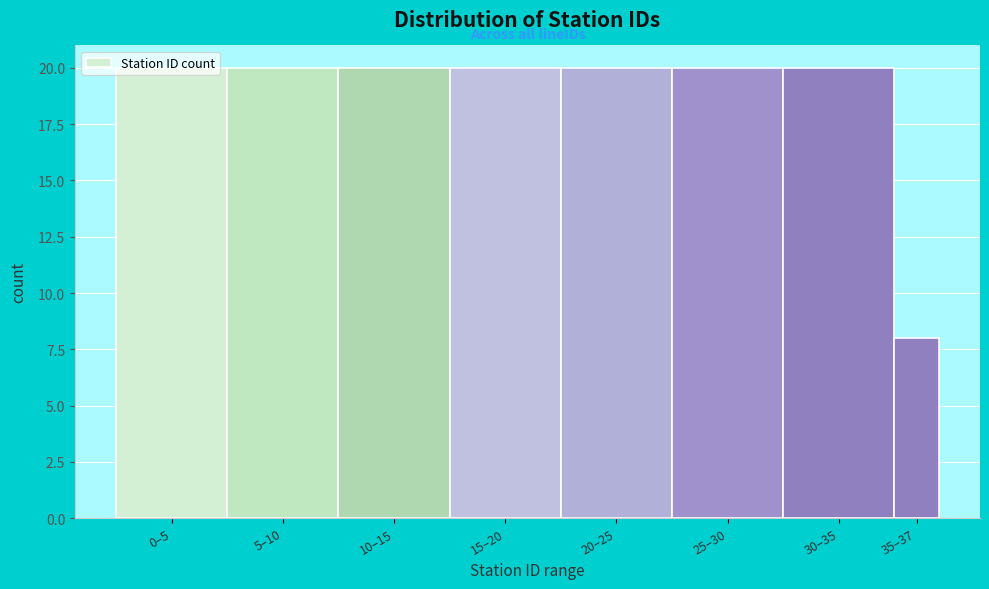

What is the sum of all values?

148